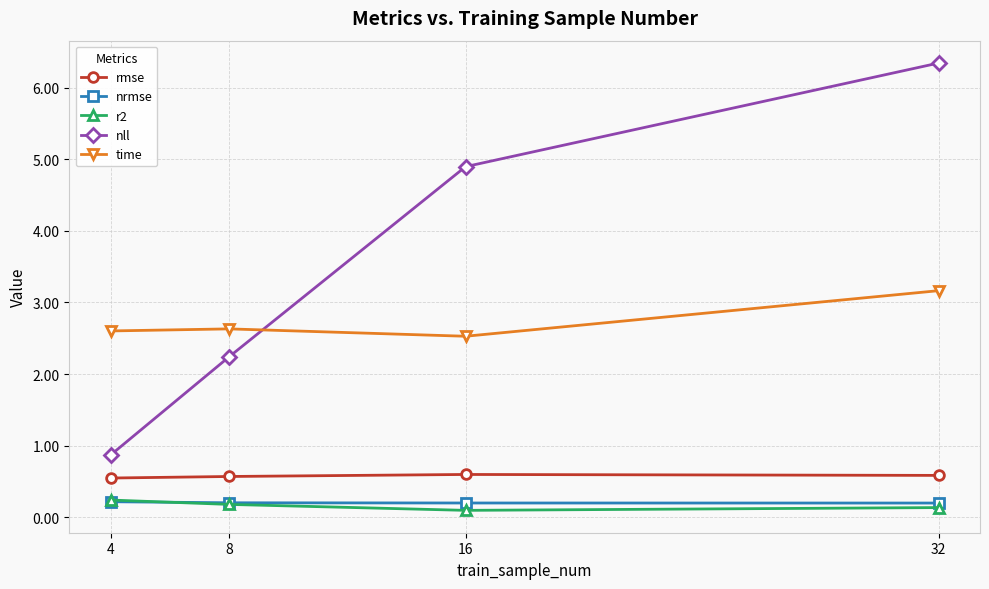

Is the value of nrmse at 4 greater than the value of time at 8?

No